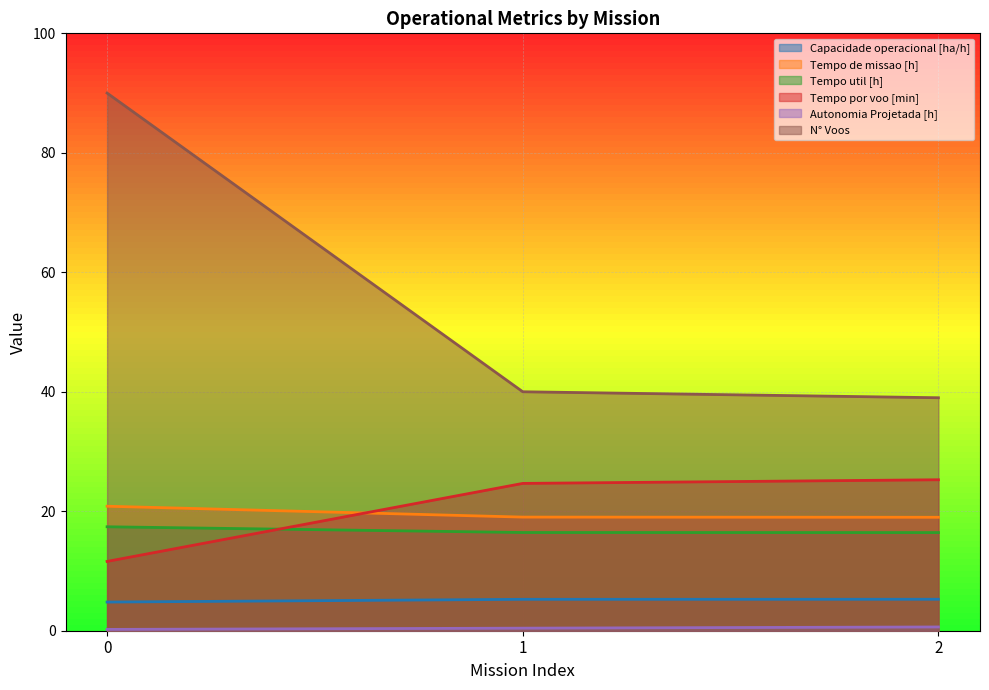

What are all the series names shown in the legend?

Capacidade operacional [ha/h], Tempo de missao [h], Tempo util [h], Tempo por voo [min], Autonomia Projetada [h], N° Voos